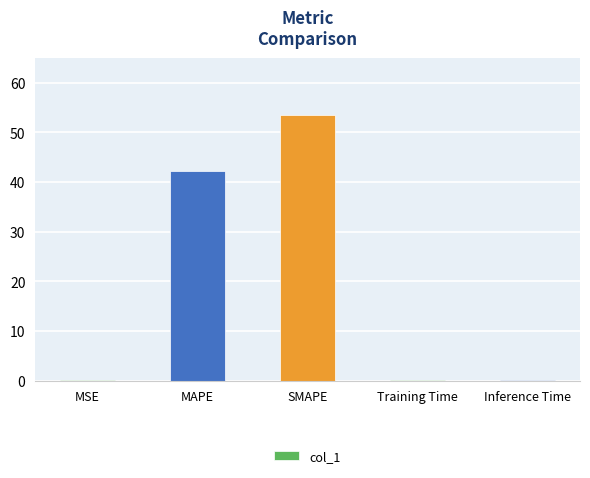

What is the sum of all values?

95.9